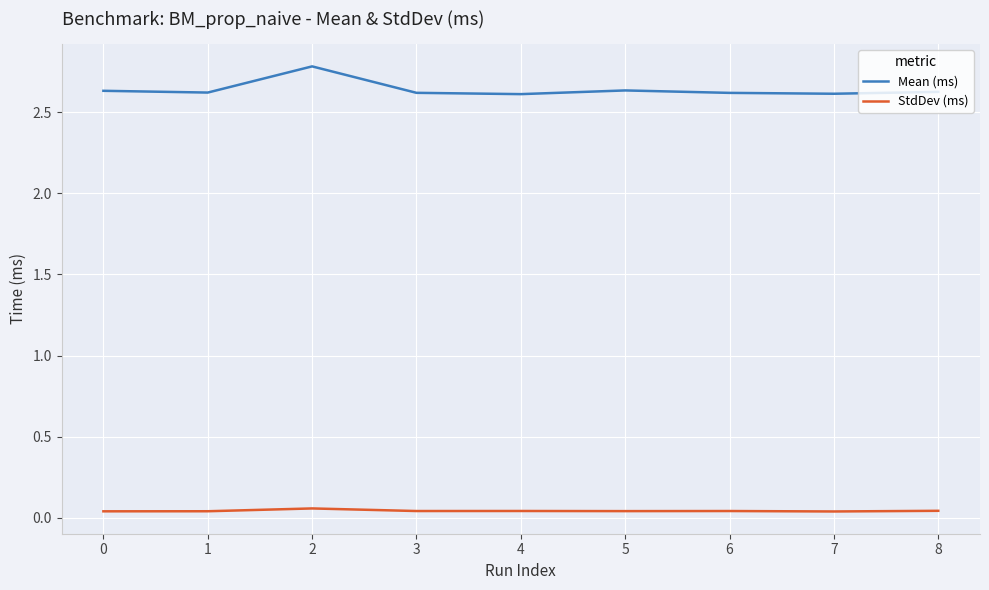

How many lines are shown in the chart?

2